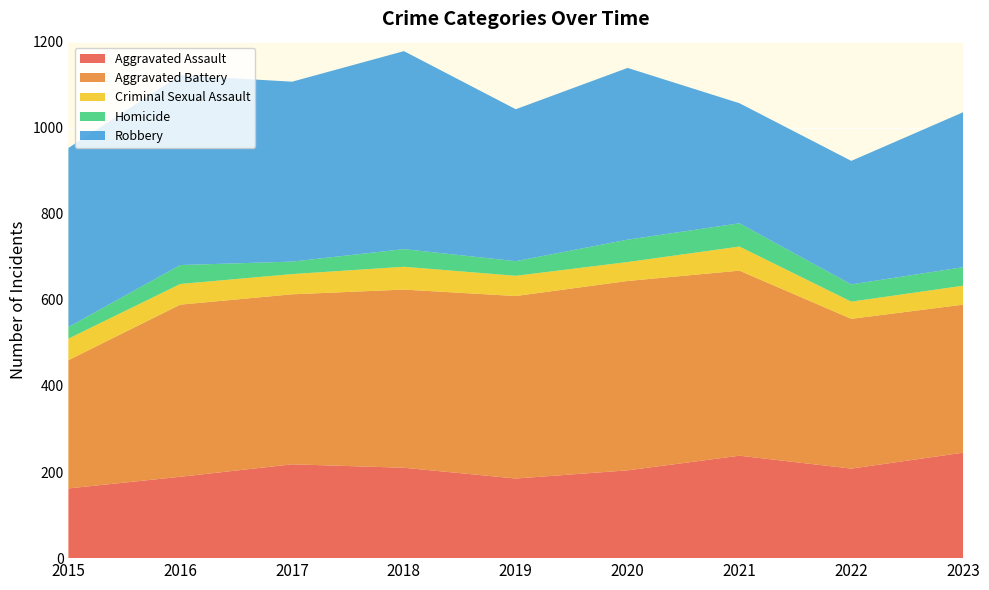

Reading left to right, what are all the values shown in this chart?

Aggravated Assault: 2015=162	2016=189	2017=218	2018=210	2019=185	2020=204	2021=238	2022=208	2023=245
Aggravated Battery: 2015=298	2016=400	2017=395	2018=414	2019=424	2020=440	2021=430	2022=348	2023=344
Criminal Sexual Assault: 2015=50	2016=48	2017=47	2018=53	2019=47	2020=44	2021=56	2022=40	2023=44
Homicide: 2015=27	2016=44	2017=29	2018=41	2019=34	2020=52	2021=54	2022=40	2023=43
Robbery: 2015=416	2016=441	2017=418	2018=460	2019=353	2020=399	2021=279	2022=287	2023=360